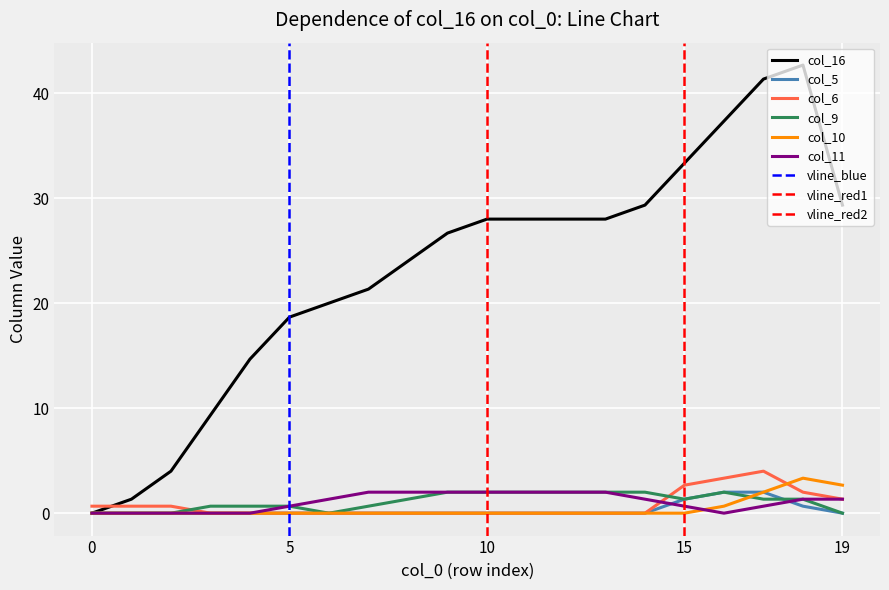

How many lines are shown in the chart?

6